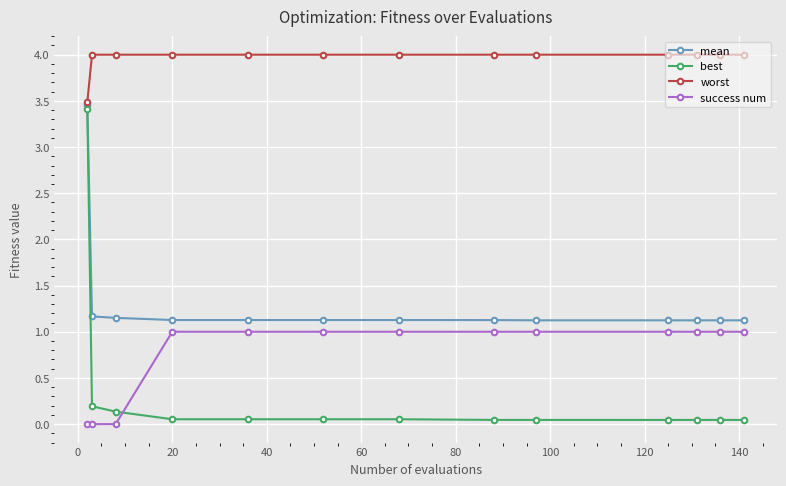

What is the maximum value for success num?

1.0